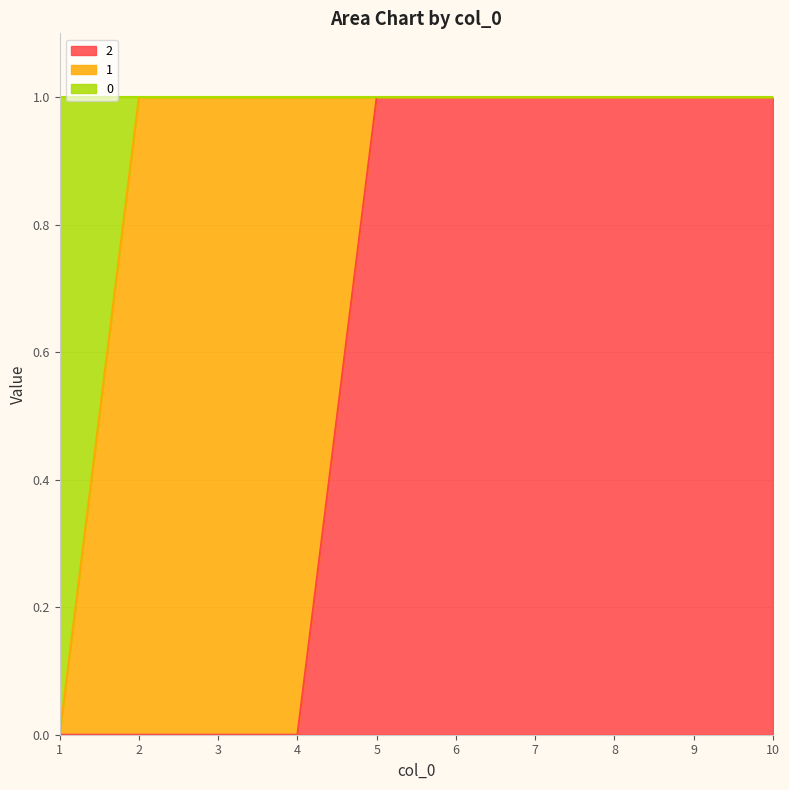

What are all the series names shown in the legend?

2, 1, 0